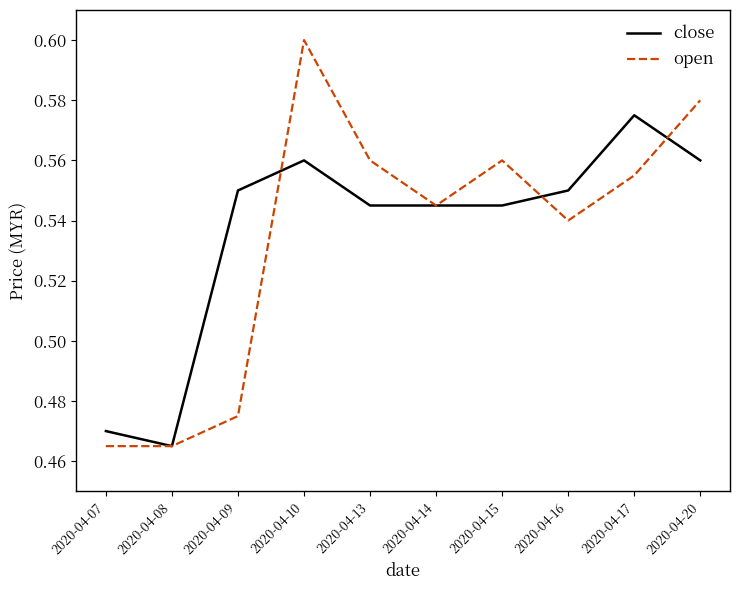

What is the total value across all series at 2020-04-07?

0.9